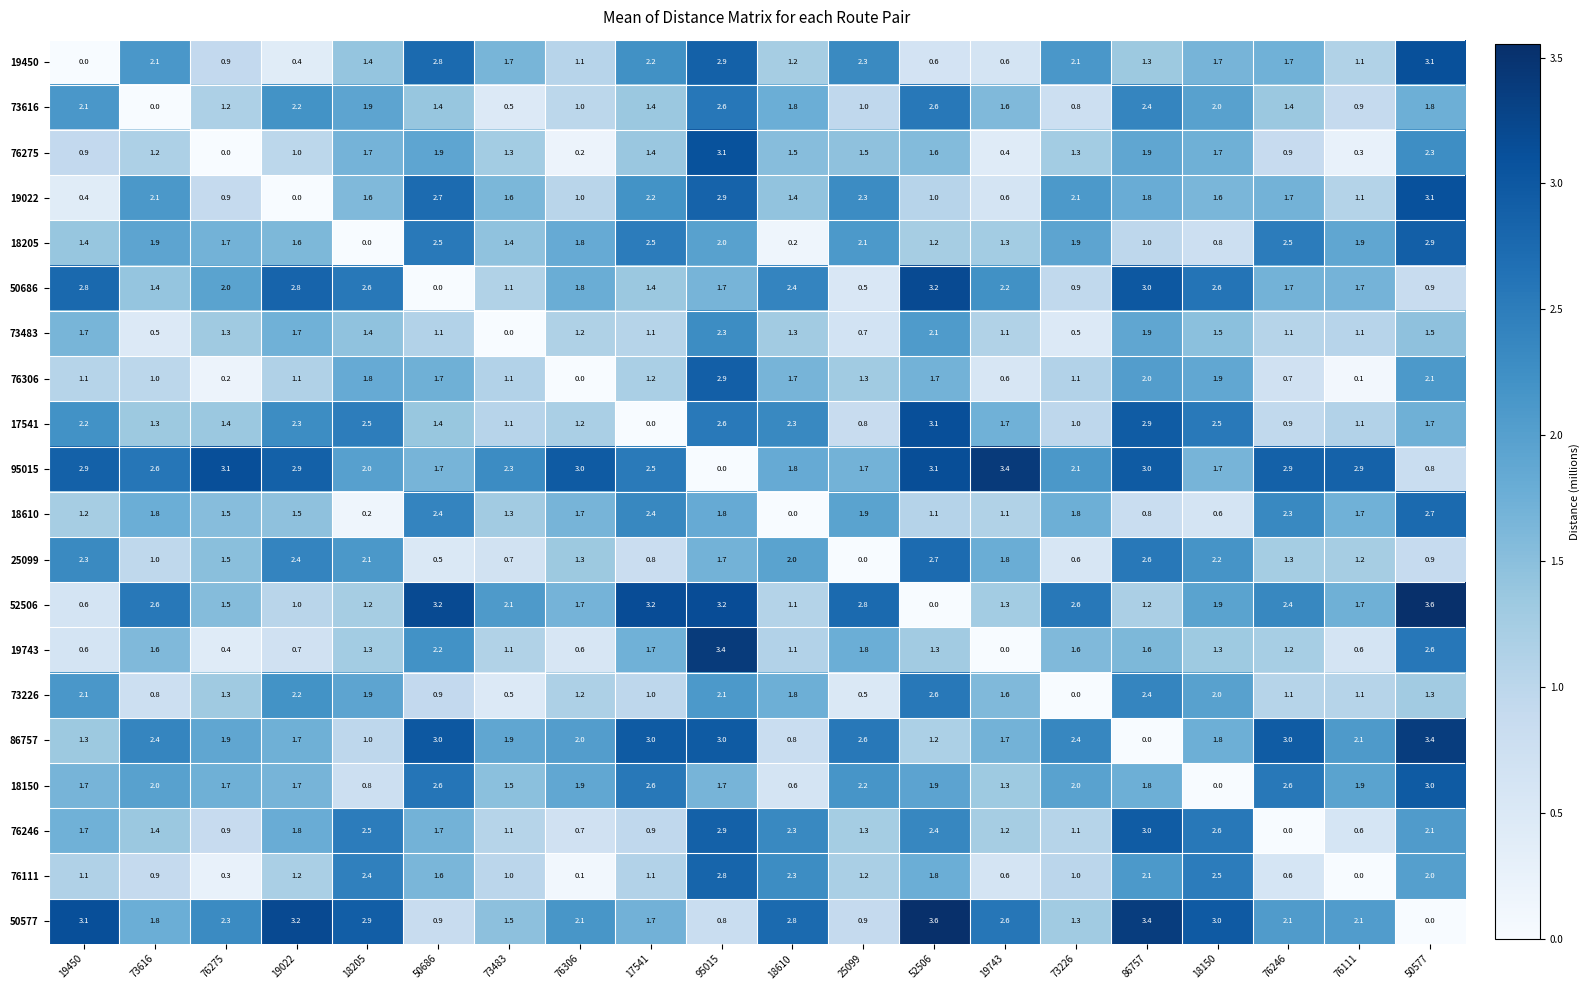

What is the approximate value of 19022 at 73616?

2.1